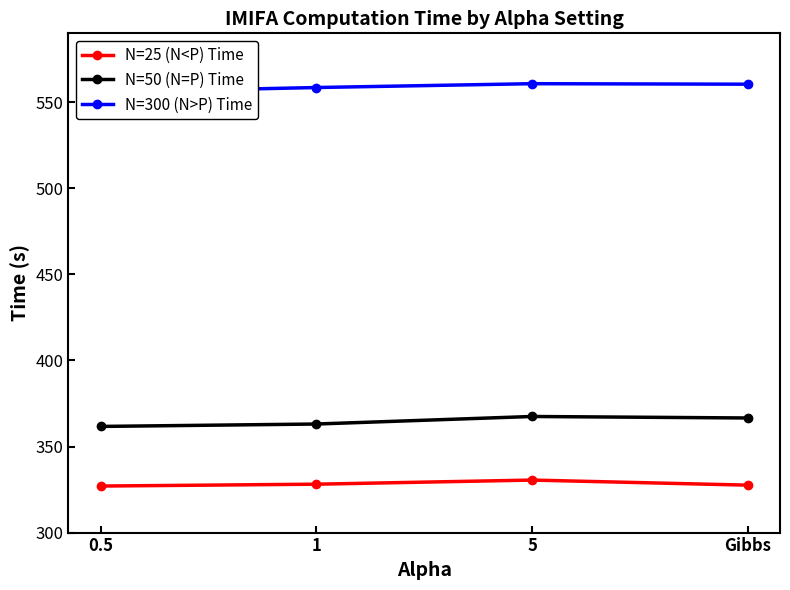

Is the value of N=50 (N=P) Time at 0.5 greater than the value of N=300 (N>P) Time at 1?

No